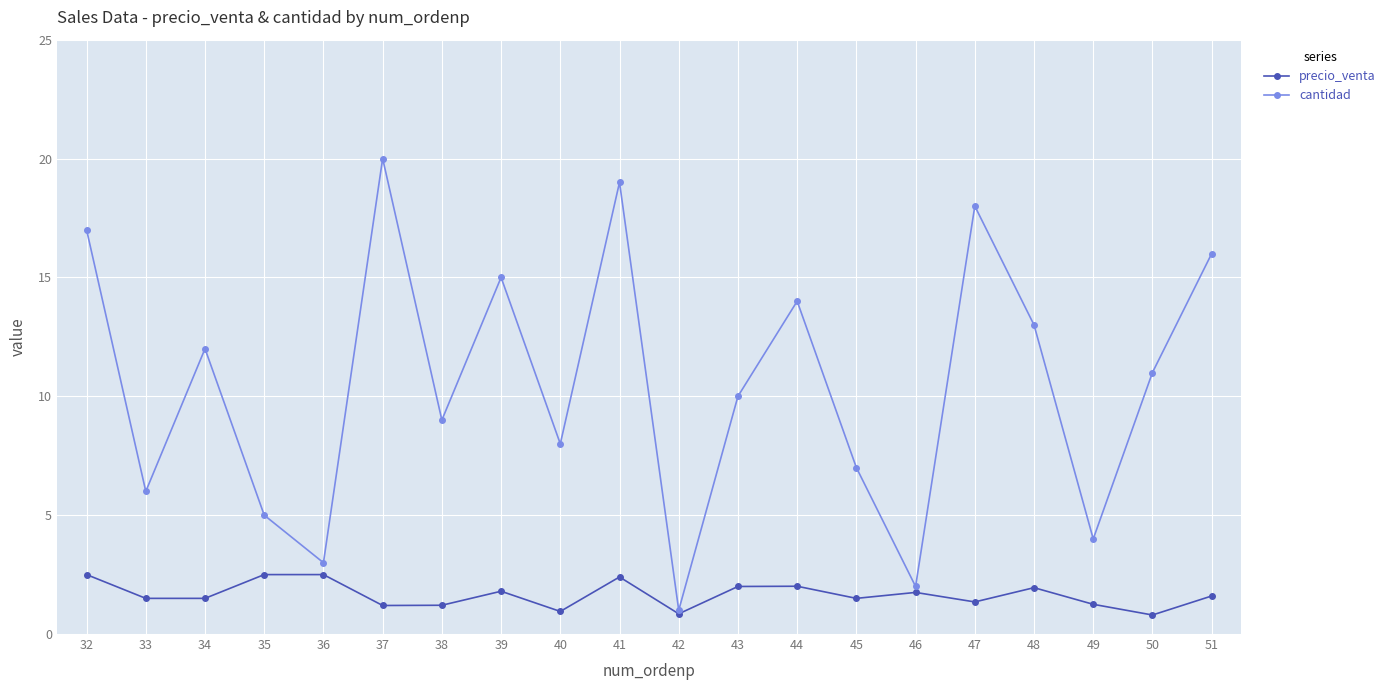

Which series has the largest range (max minus min)?

cantidad